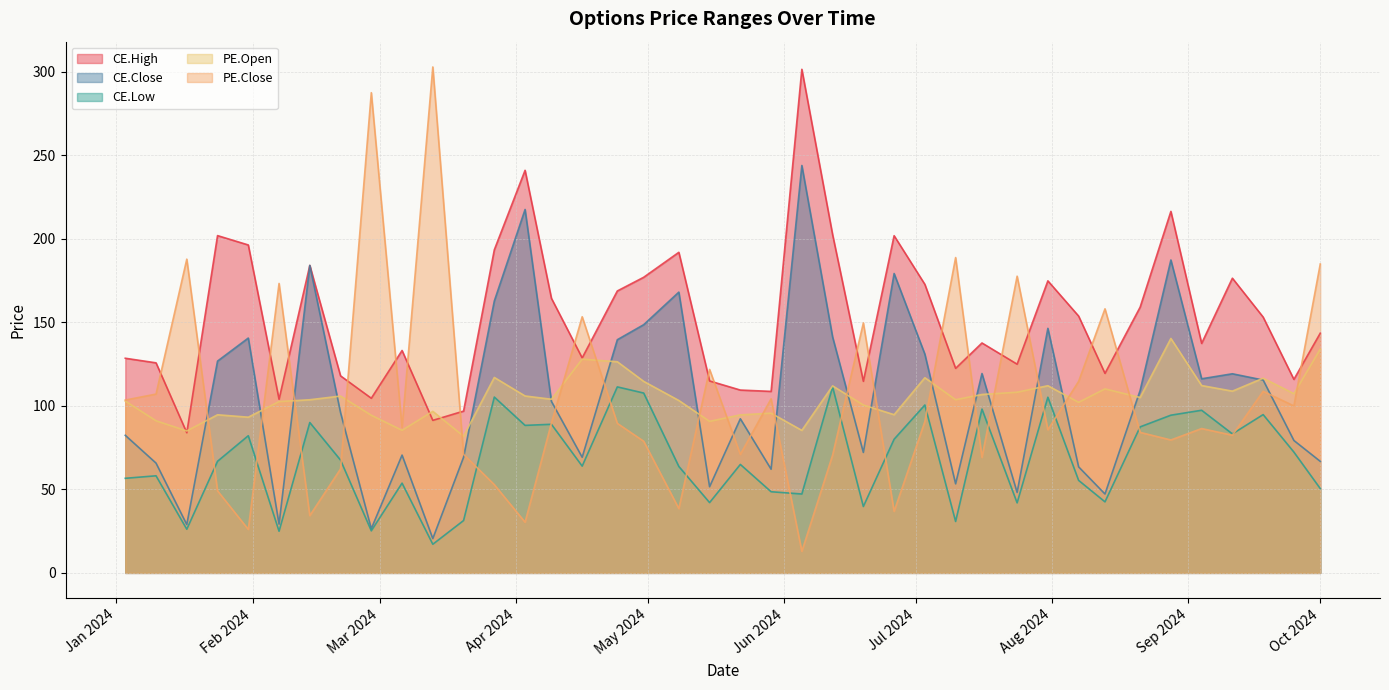

Which label corresponds to the smallest value in the chart?

2024-06-05